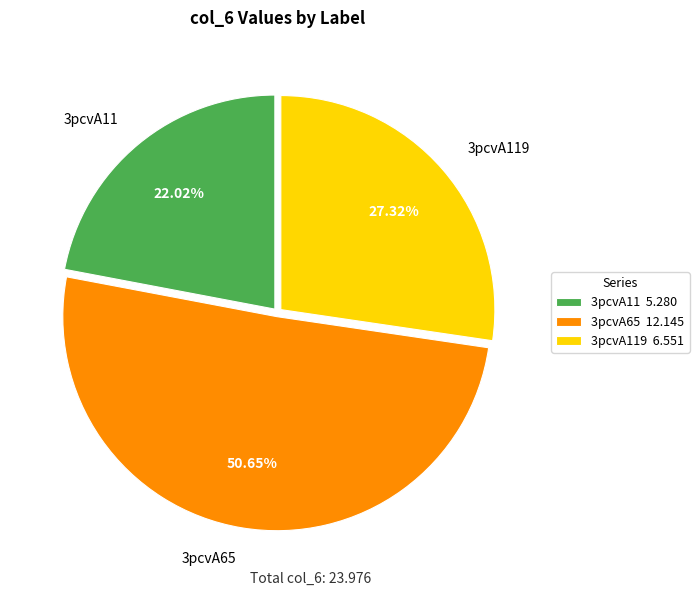

Approximately how many times larger is the value at 3pcvA65 compared to 3pcvA11?

2.3